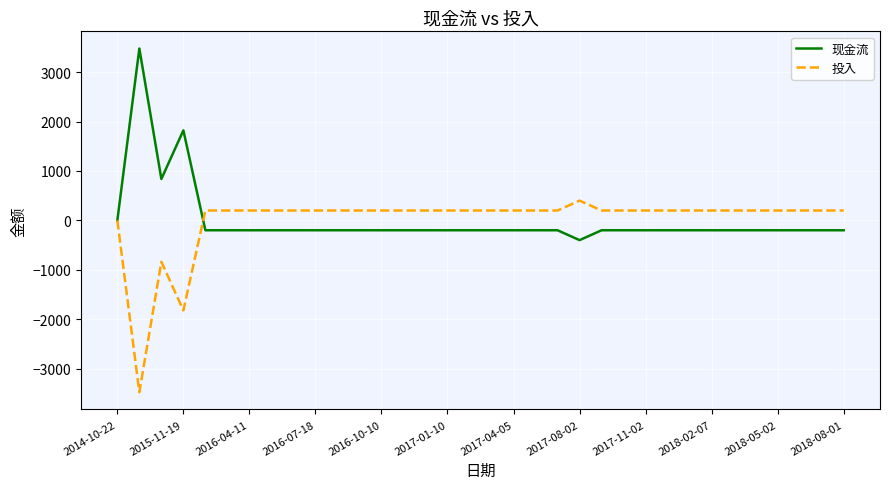

What is the maximum value for 投入?

400.0